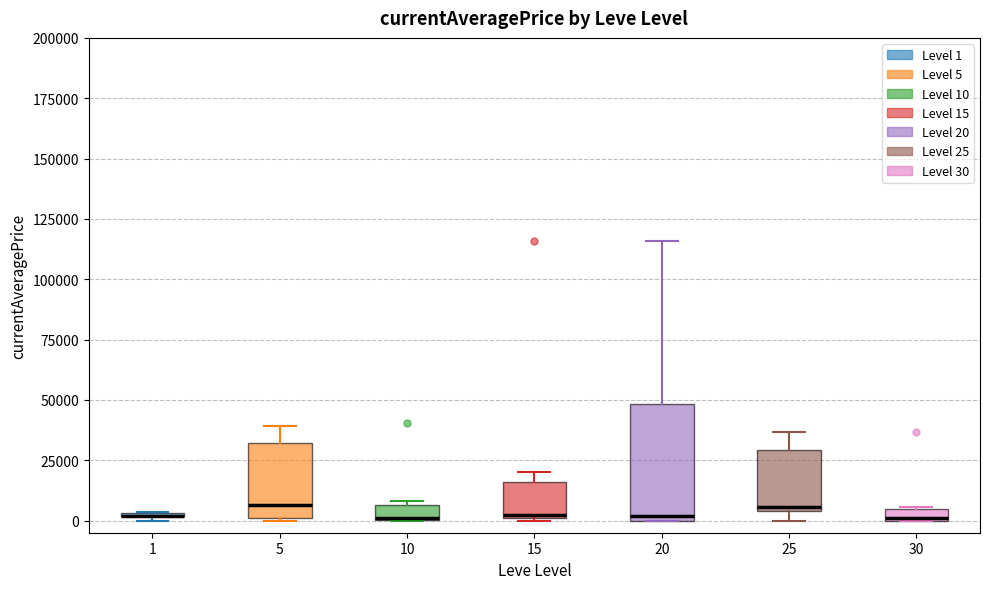

Where is the lower edge of the box at x = 15 on the y-axis? The values are not printed on the chart, so give them approximately, as read against the axis.

0